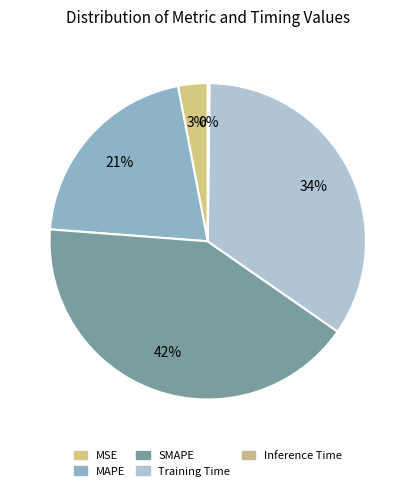

Rank the categories by value from highest to lowest.

SMAPE, Training Time, MAPE, MSE, Inference Time